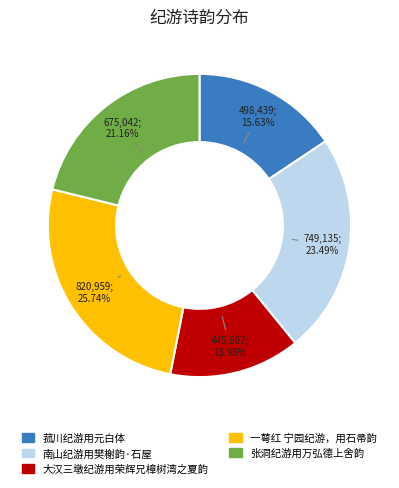

Is there any slice that represents more than half of the pie?

No